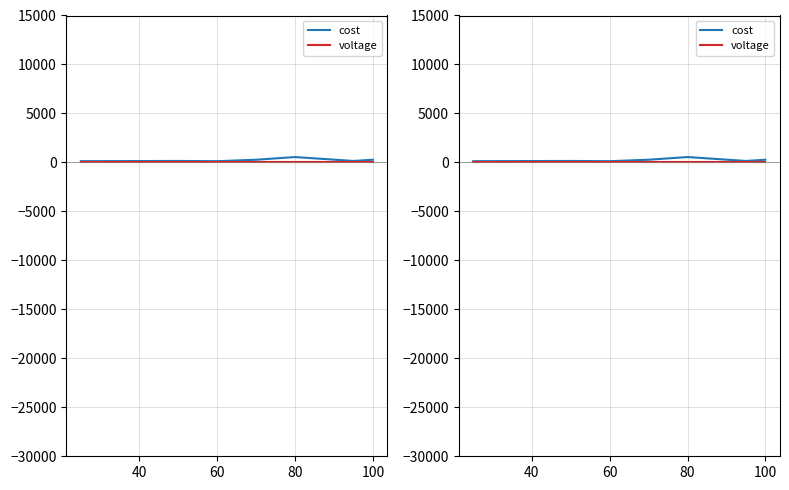

What is the approximate value of voltage at 40?

3.7